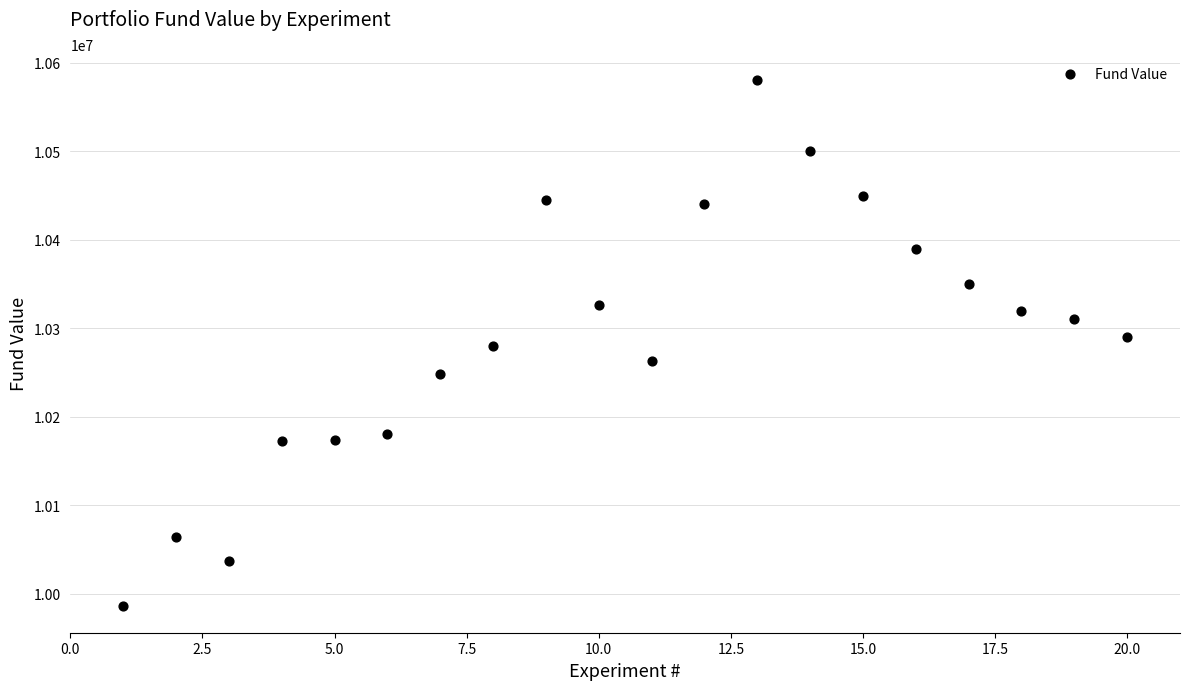

What is the range of X values (max minus min)?

19.0